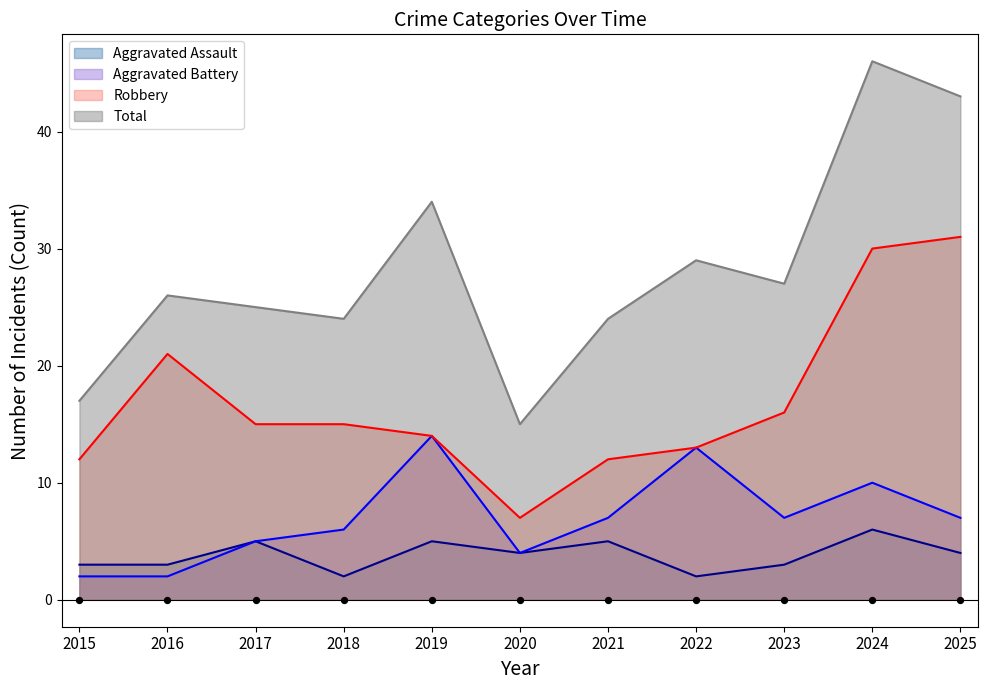

Which series contains the highest Y value?

Total